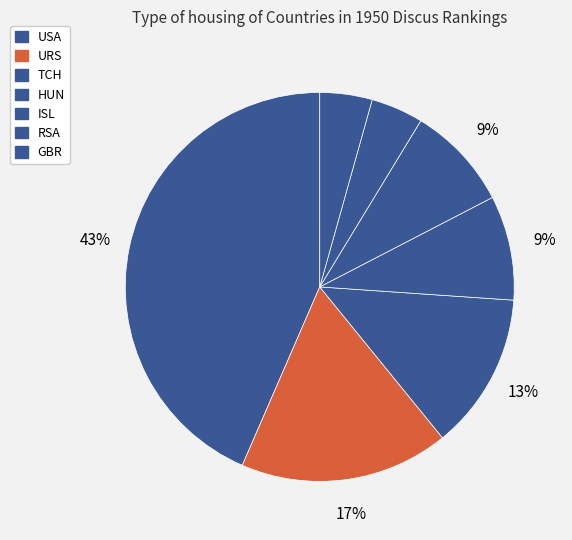

How many segments does this pie chart have?

7